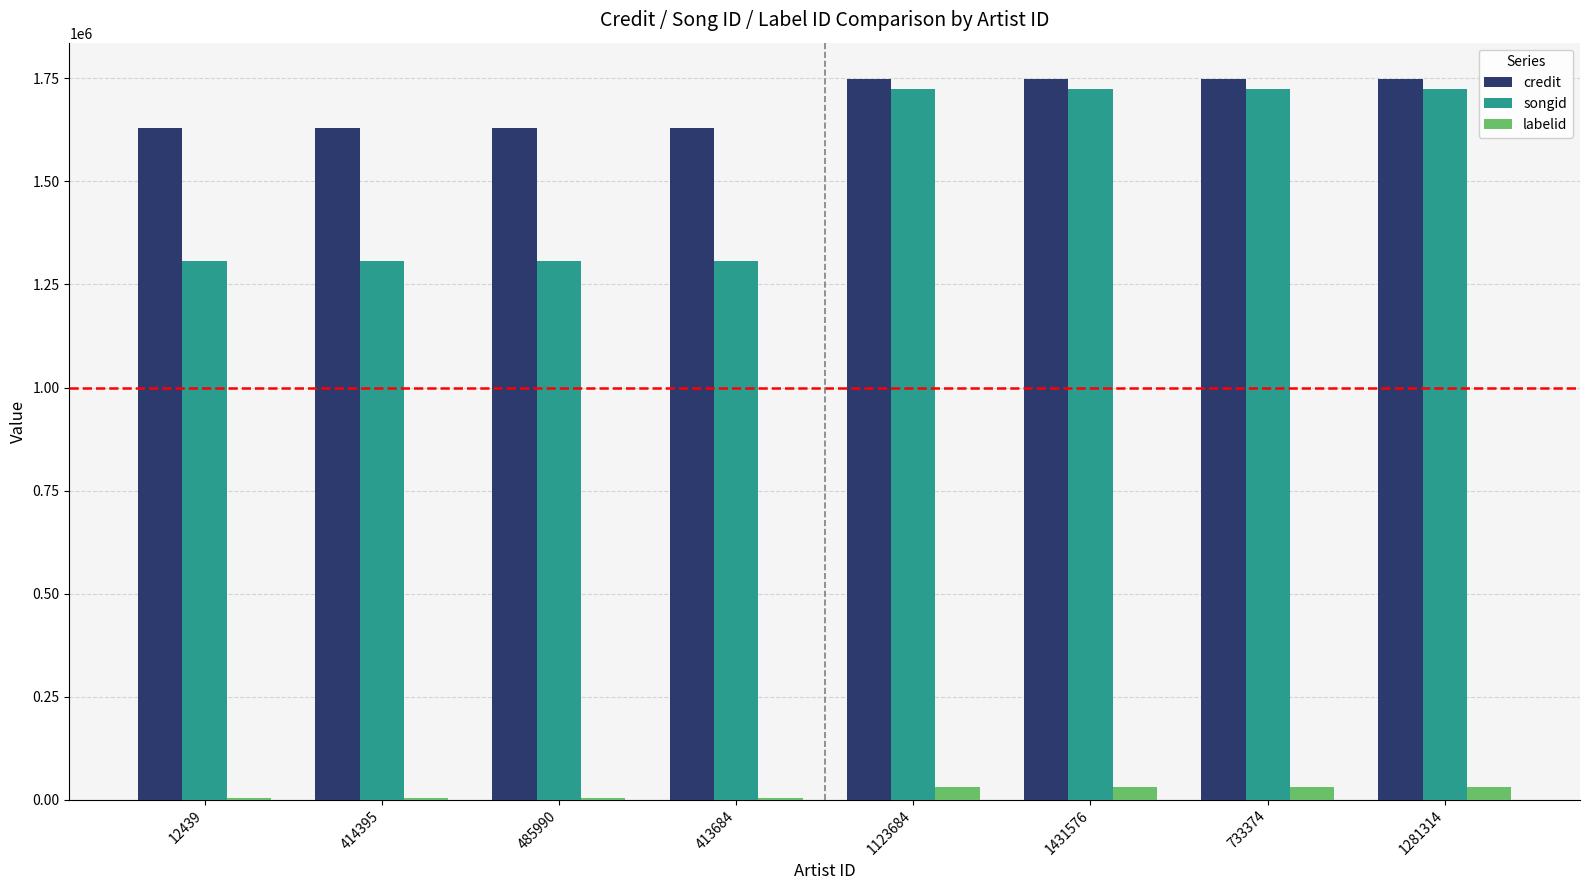

What is the maximum value for credit?

1749343